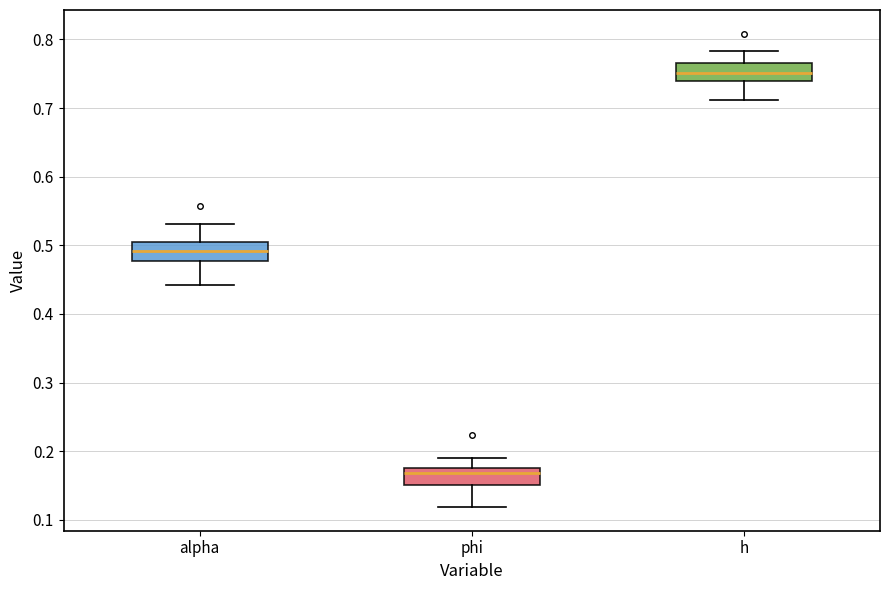

Where is the upper edge of the box for alpha on the y-axis? The values are not printed on the chart, so give them approximately, as read against the axis.

0.50